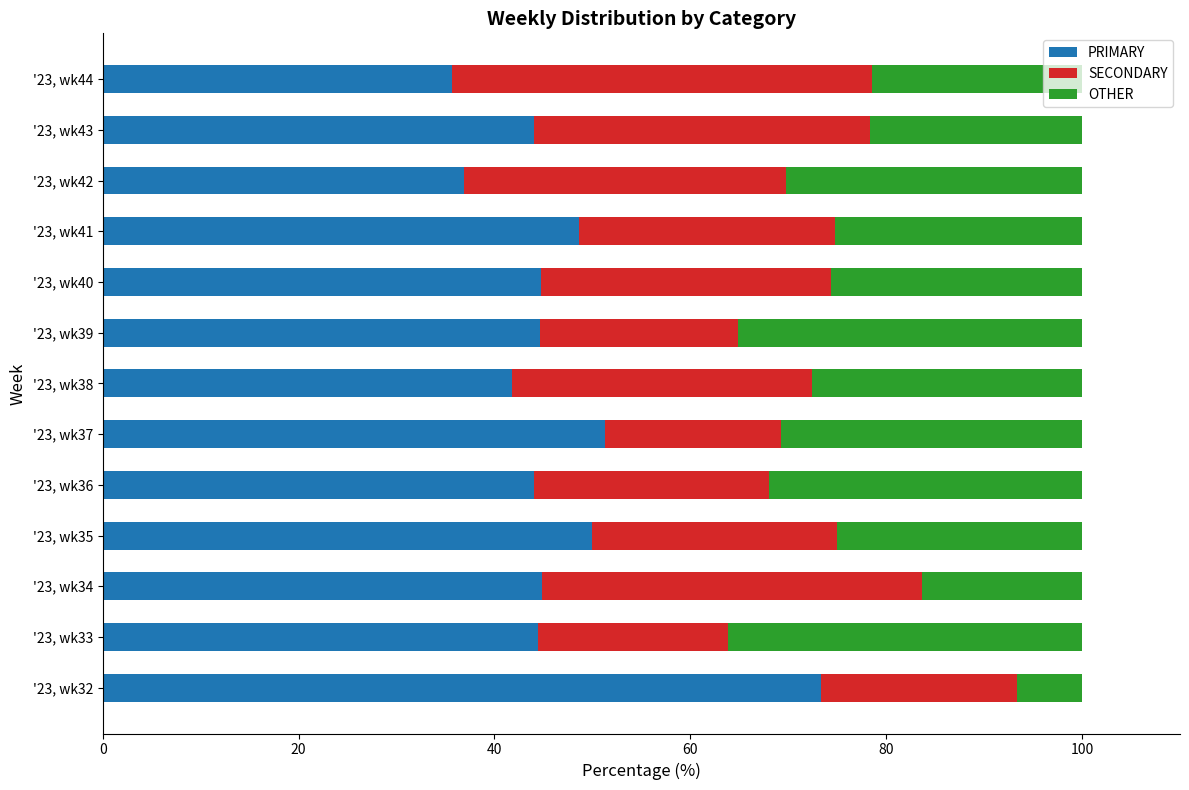

Count the number of categories in the chart.

13